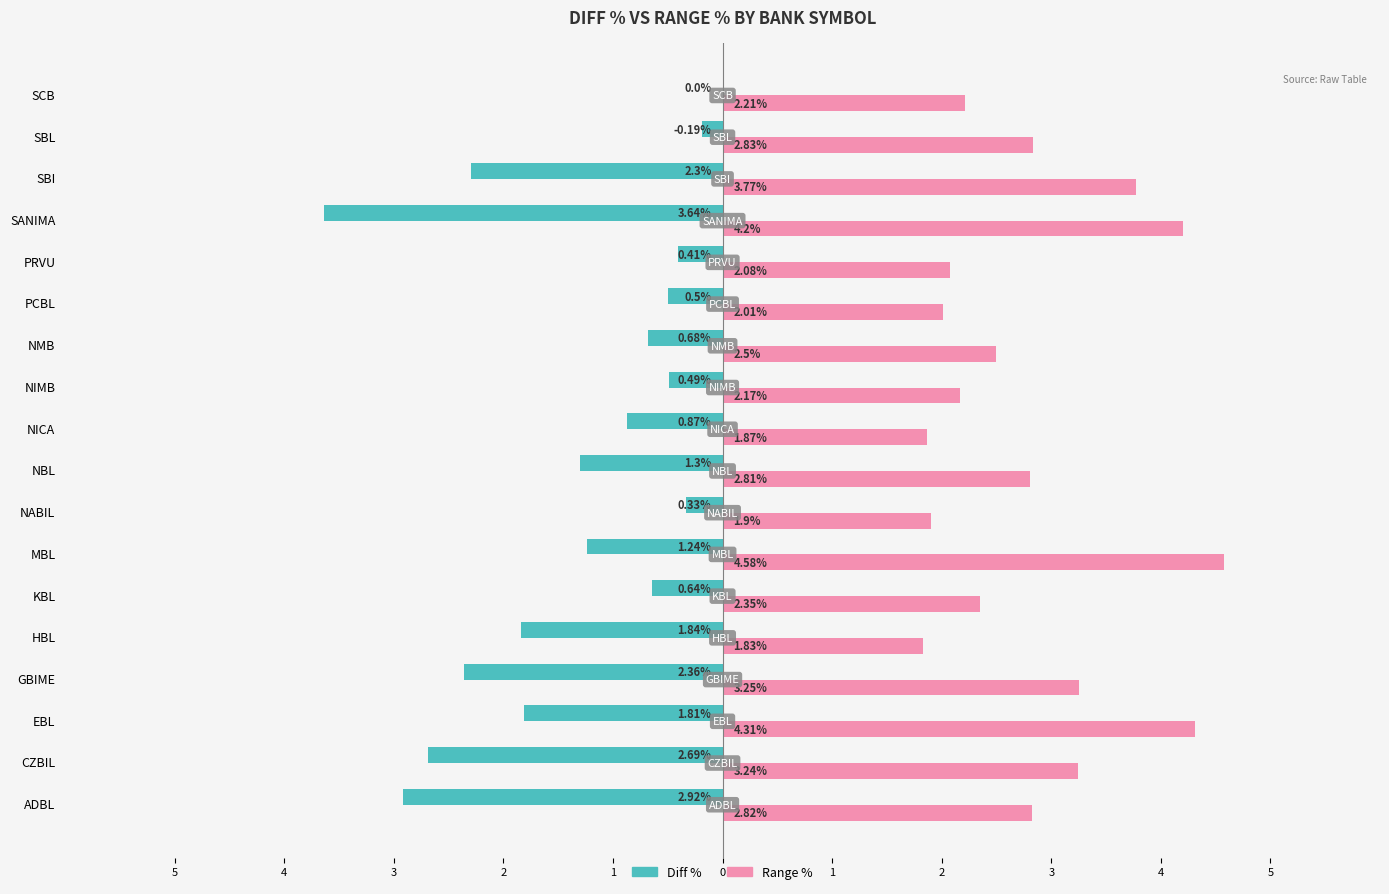

What are all the series names shown in the legend?

Diff %, Range %